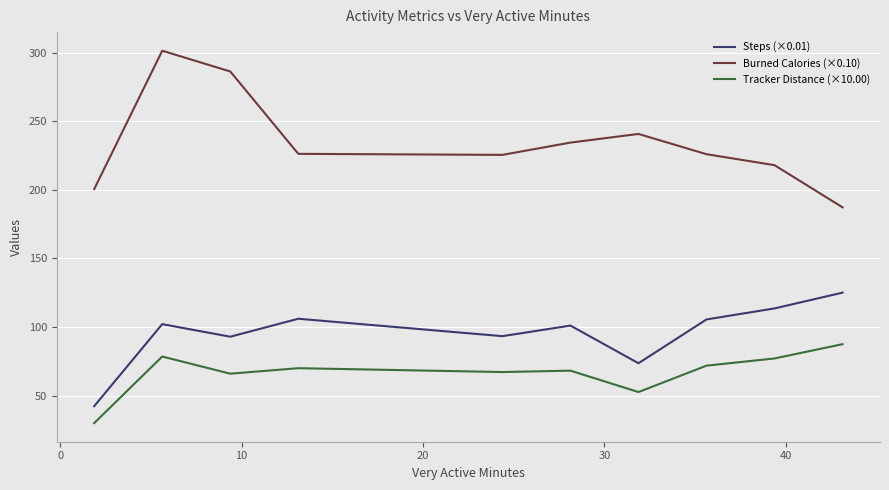

What is the difference between the maximum and second lowest values in the Burned Calories (×0.10) series?

100.8